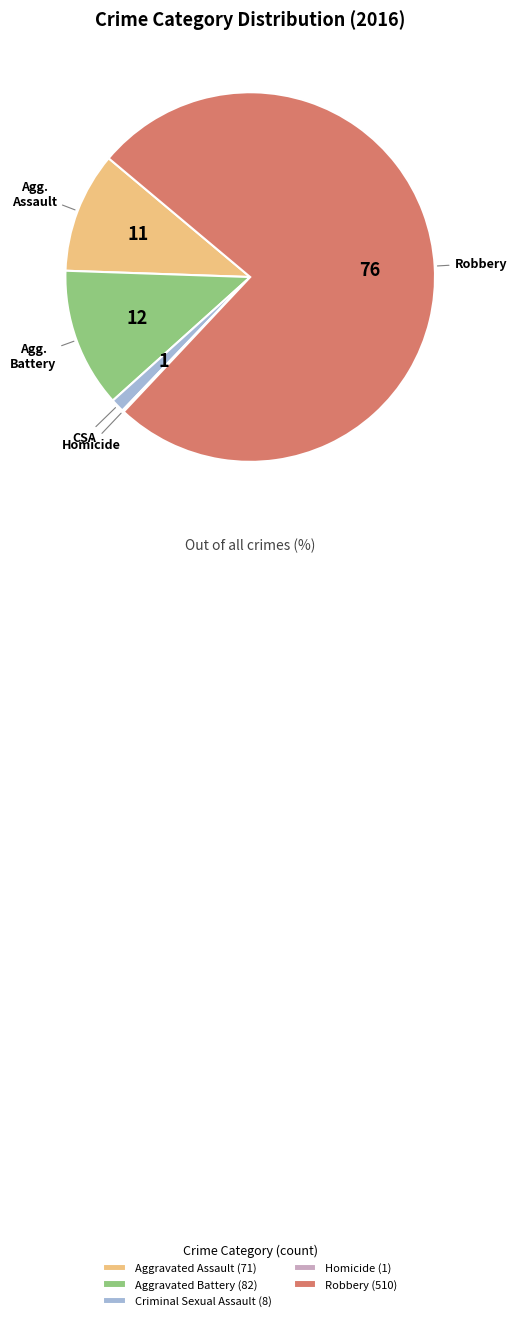

Combined, do Aggravated Assault (71) and Robbery (510) account for over 50%?

Yes